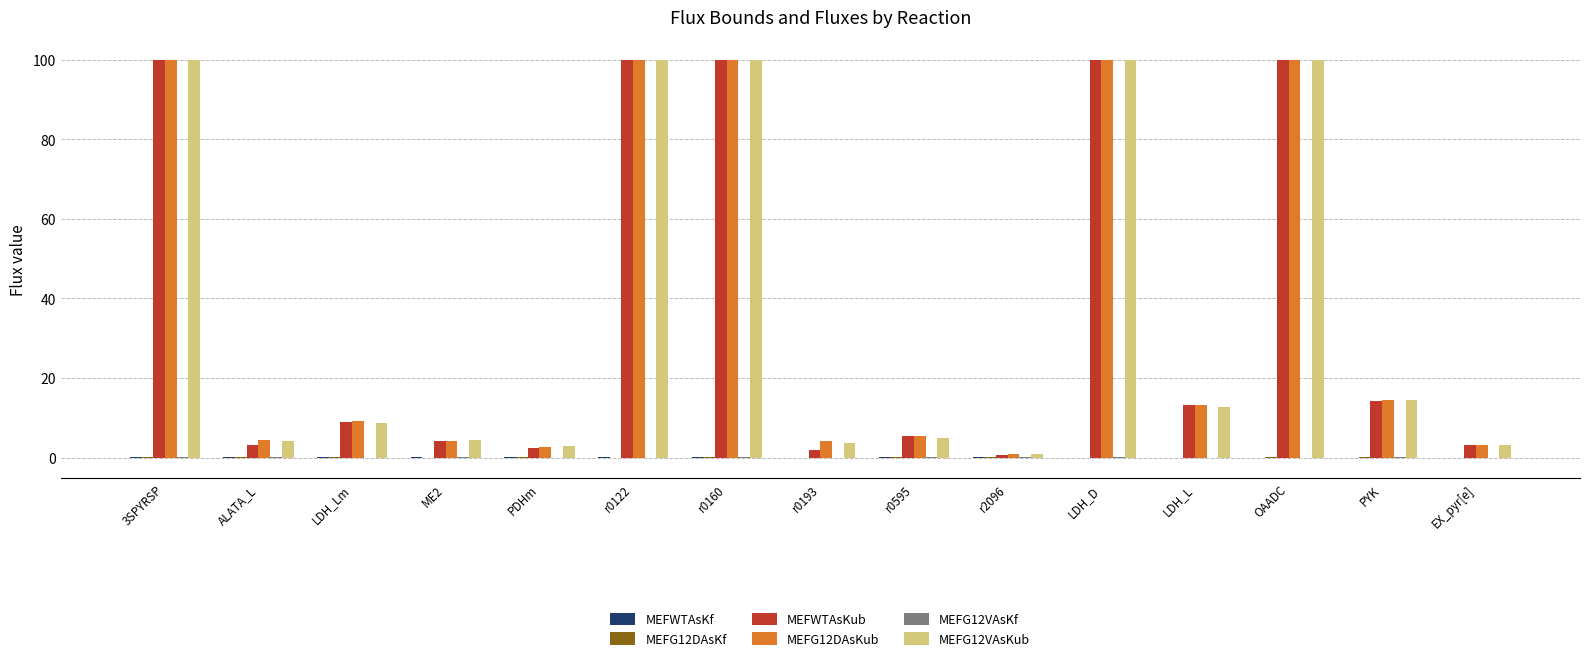

Where is MEFWTAsKub nearest to the value 50?

PYK